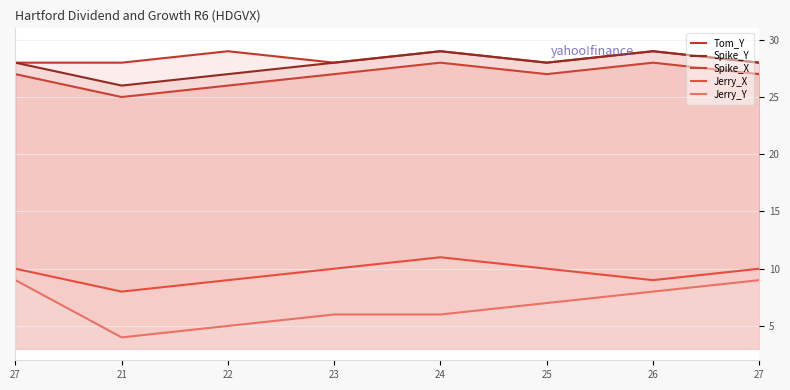

What is the value of the Jerry_X point at the 6th from the left?

10